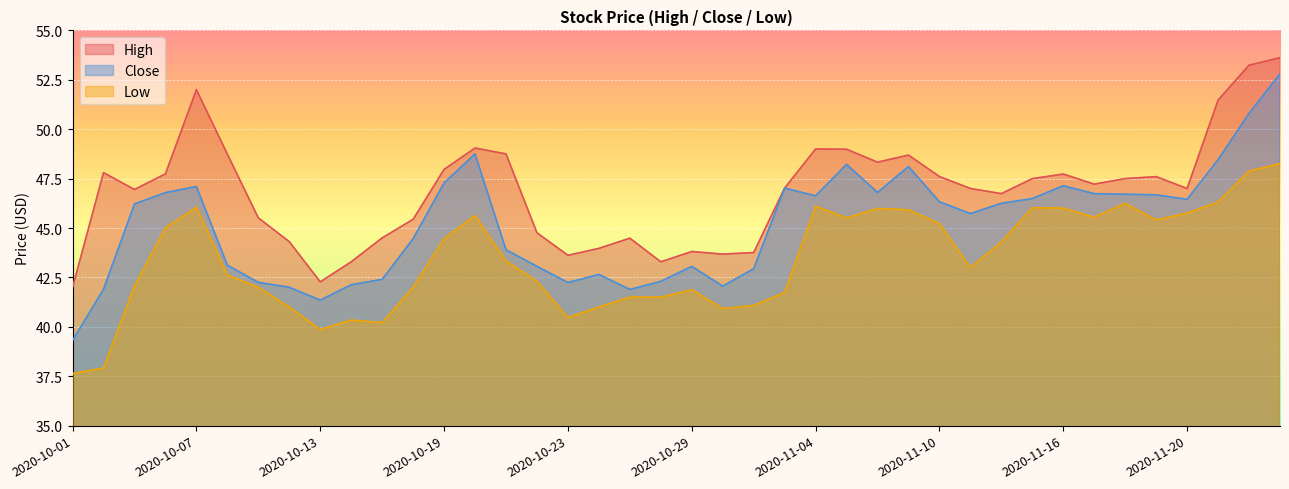

Which series has the largest range (max minus min)?

Close